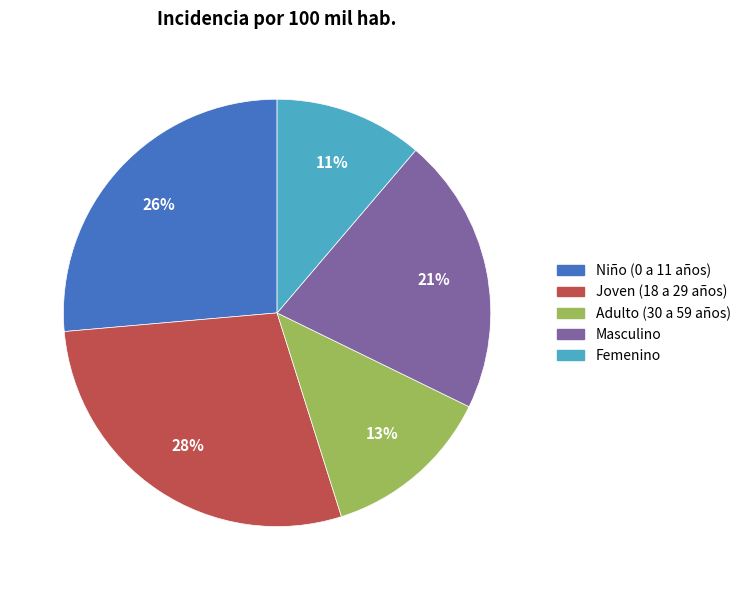

Between Masculino and Femenino, which is larger?

Masculino